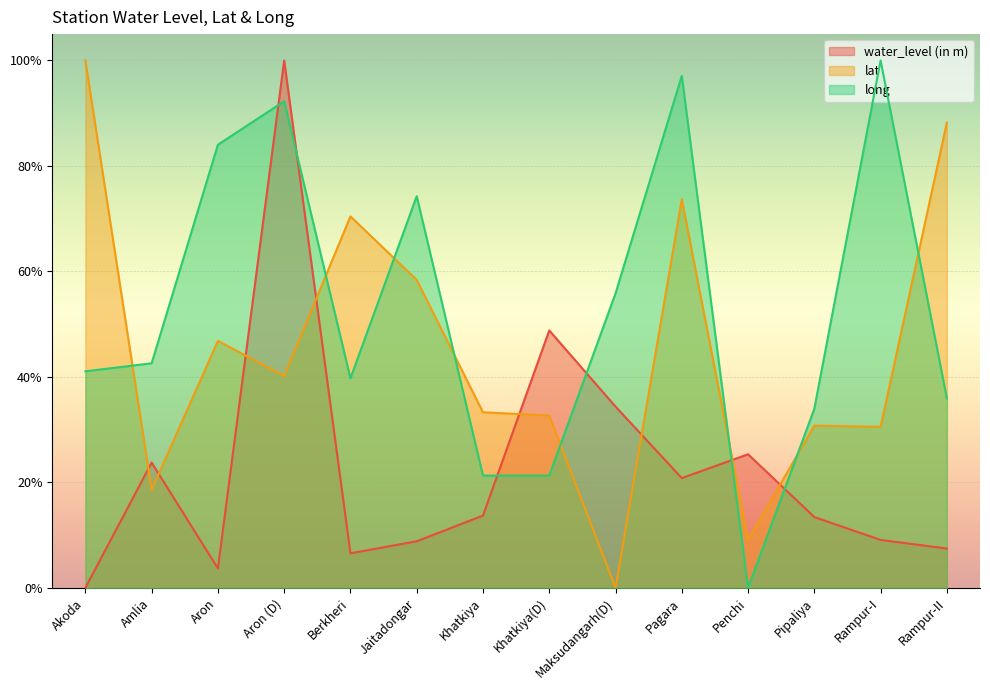

True or false: water_level (in m) and long intersect in this chart.

True